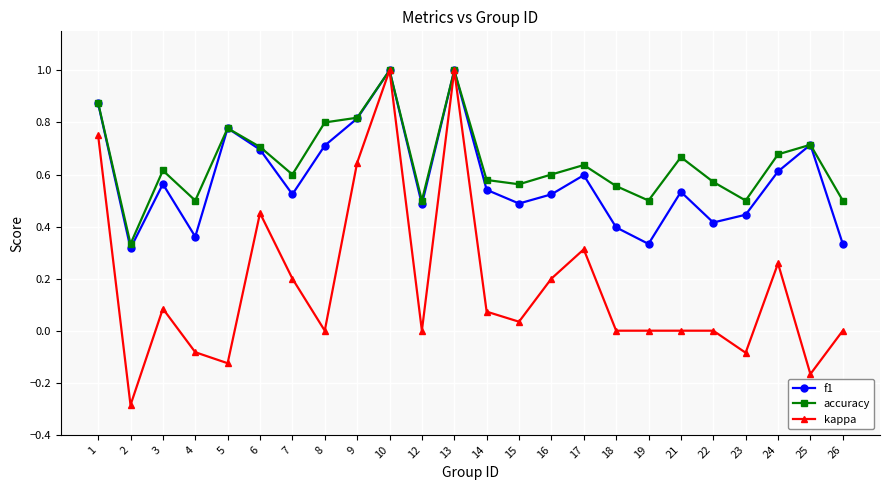

What is the value of the kappa point at the 12th from the left?

1.0